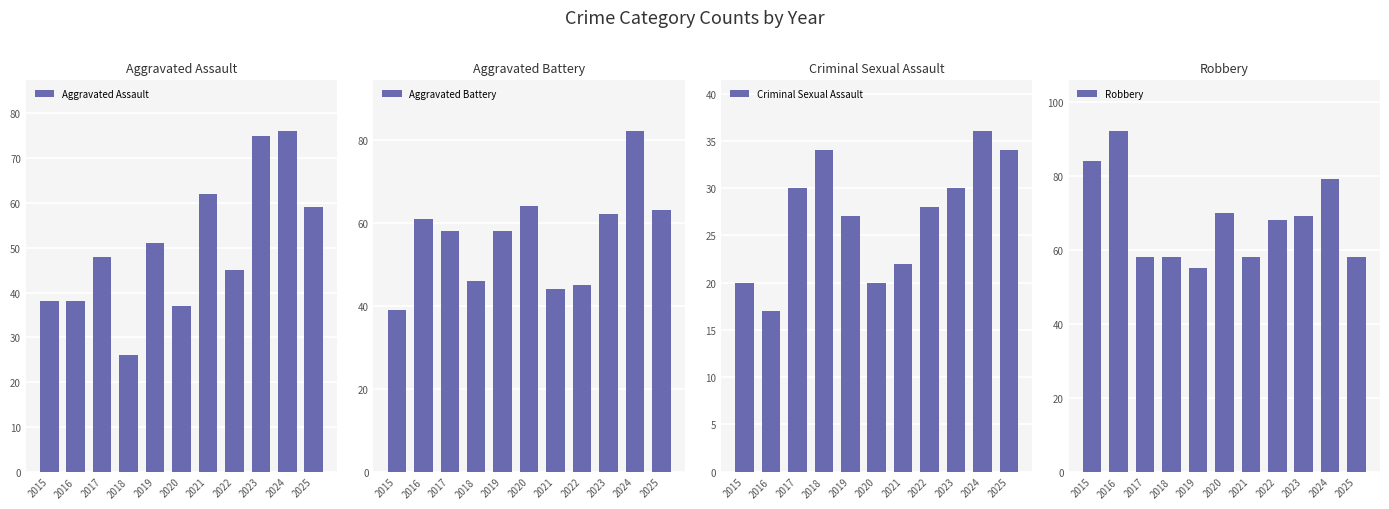

Which series changed the most between 2021 and 2025?

Aggravated Battery